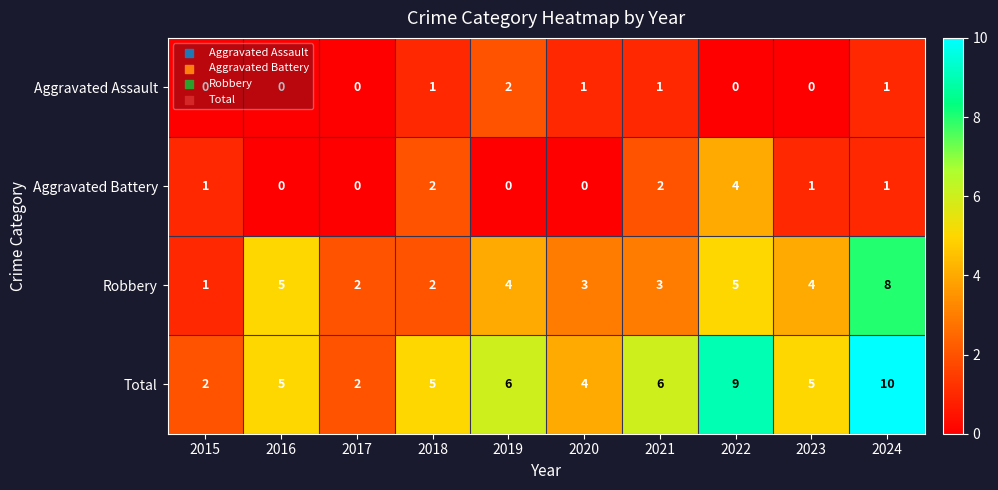

What is the total value across all series at 2017?

4